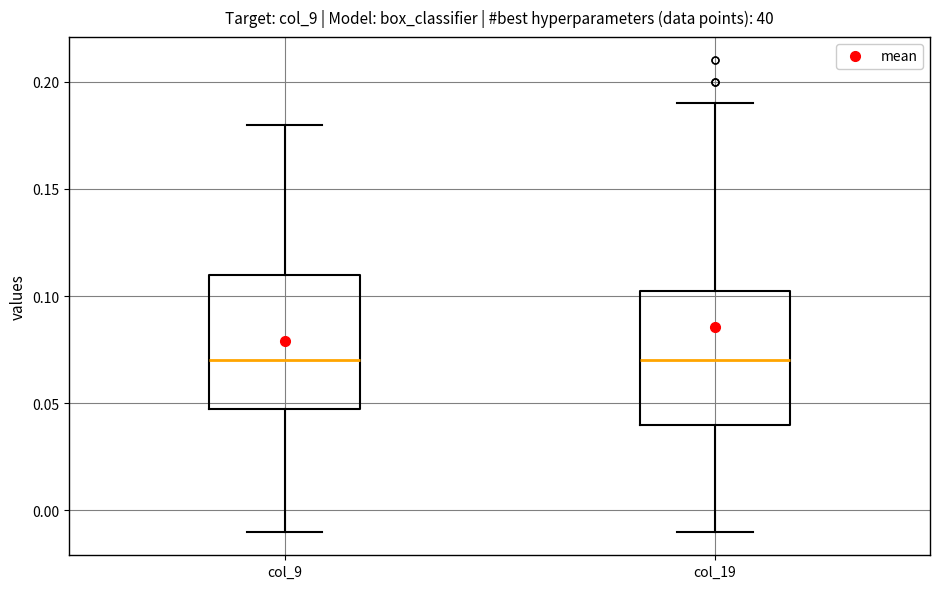

Reading left to right, read every box against the y-axis: the position of its median line, the range the box covers, and the ends of its whiskers. The values are not printed on the chart, so give them approximately, as read against the axis.

col_9: median 0.070, box 0.050 to 0.110, whiskers -0.010 to 0.180
col_19: median 0.070, box 0.040 to 0.105, whiskers -0.010 to 0.190